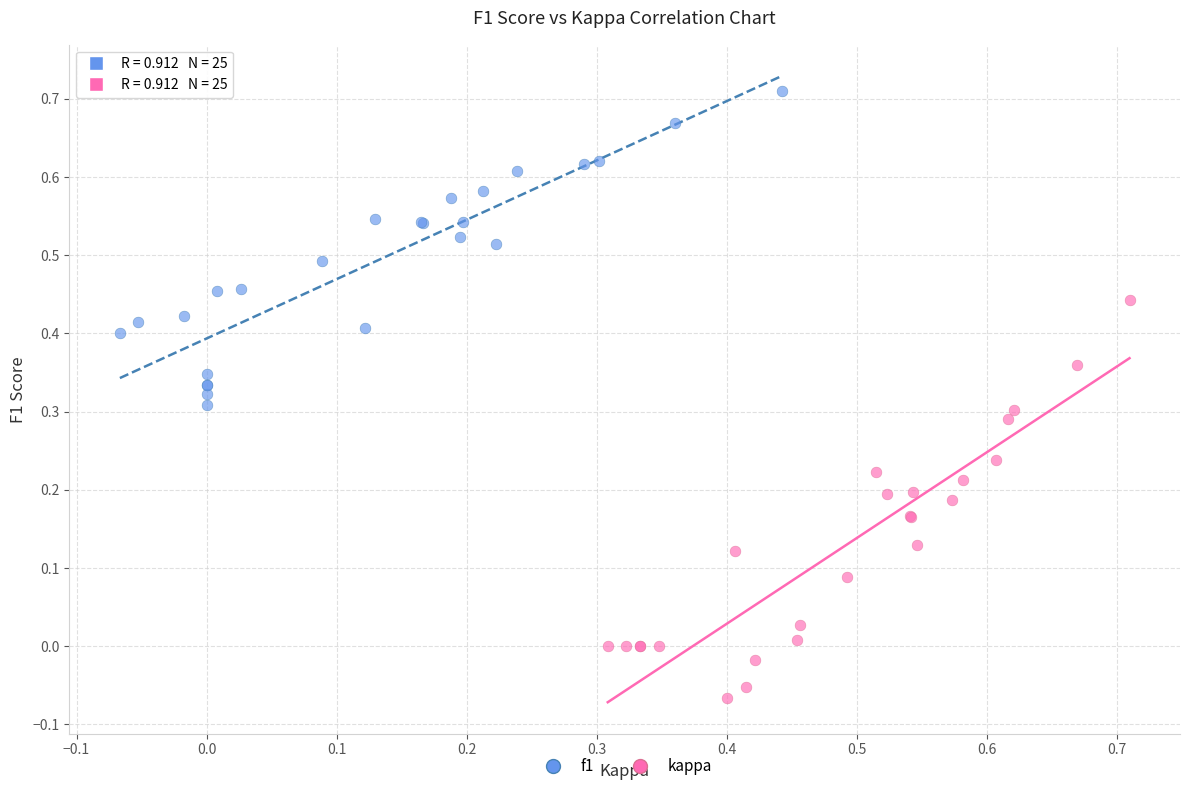

Which series reaches the minimum Y coordinate?

kappa